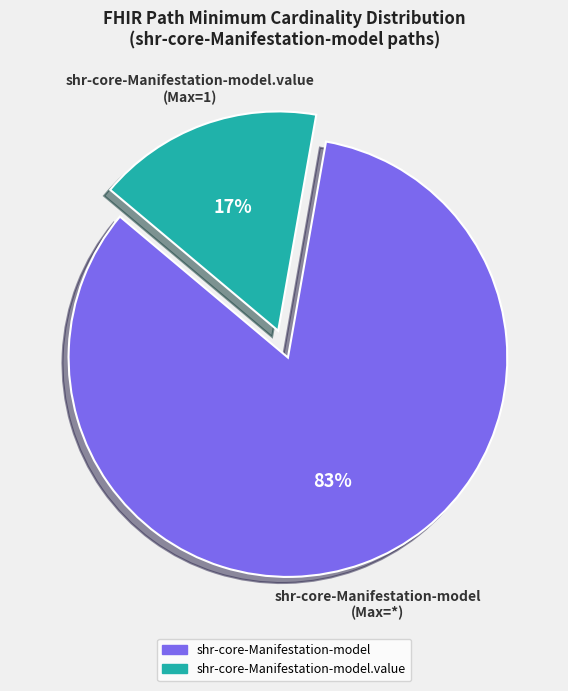

How many segments does this pie chart have?

2